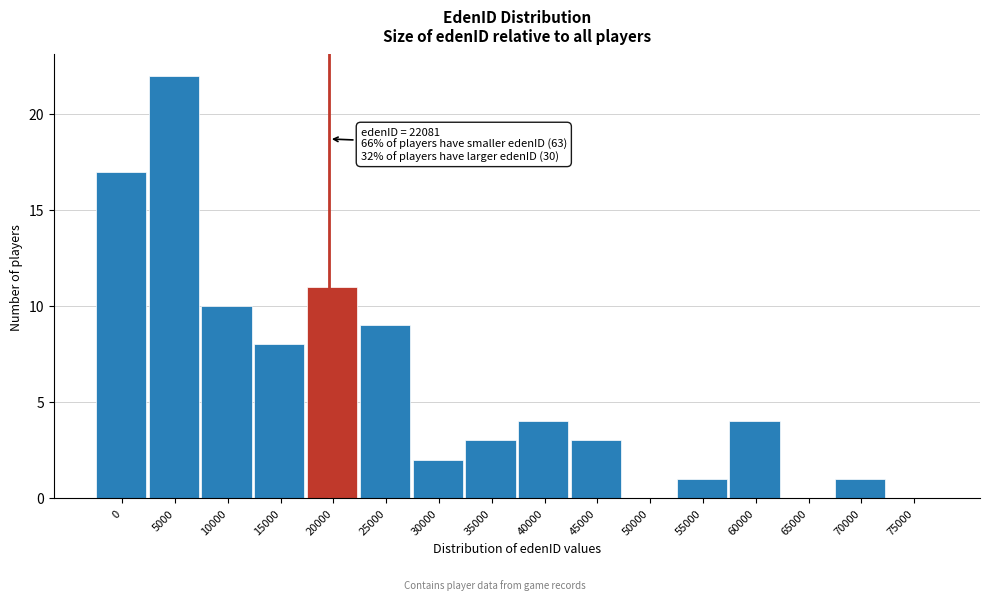

Reading left to right, list all the values displayed in this chart.

0=17	5000=22	10000=10	15000=8	20000=11	25000=9	30000=2	35000=3	40000=4	45000=3	50000=0	55000=1	60000=4	65000=0	70000=1	75000=0